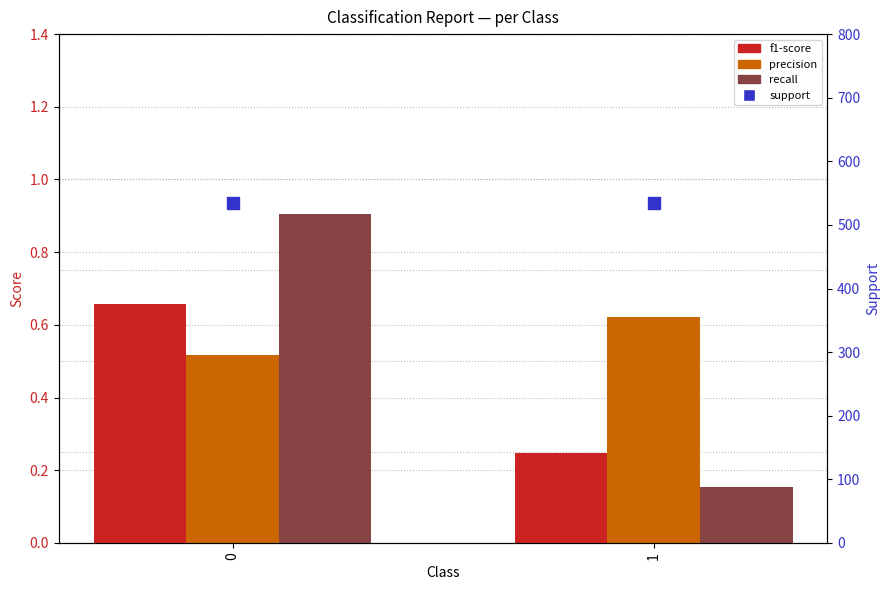

Is the value of recall at 0 greater than the value of precision at 1?

Yes